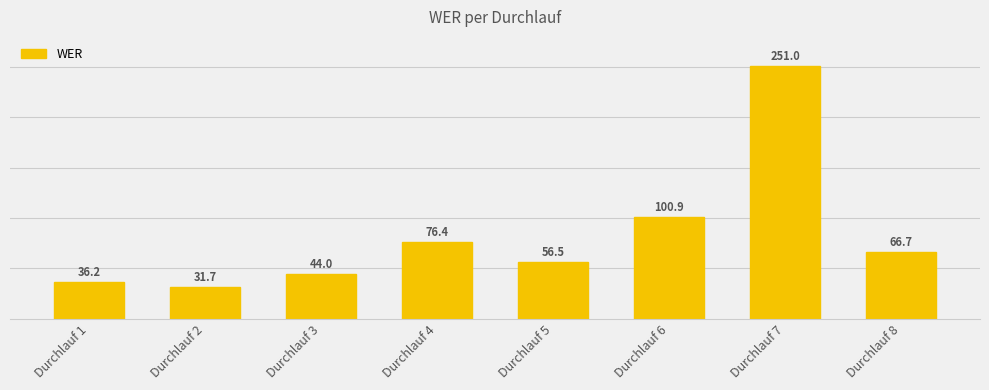

Which category has the lowest value across all series?

Durchlauf 2